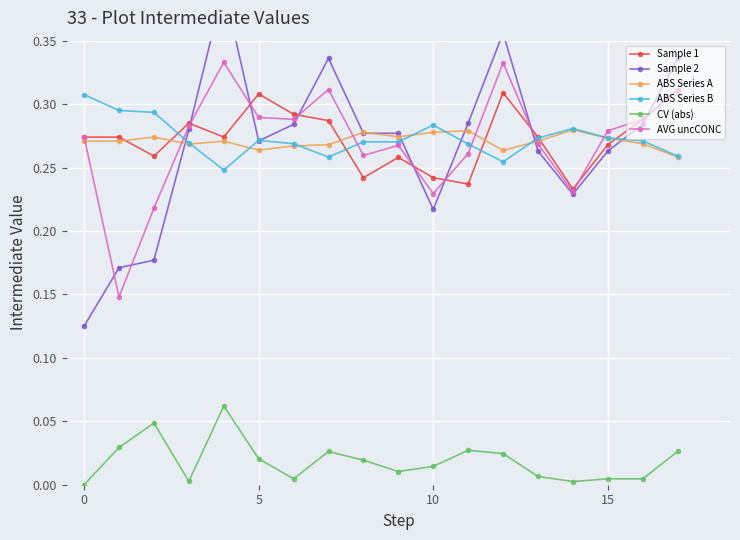

True or false: AVG uncCONC and CV (abs) cross at least once.

False